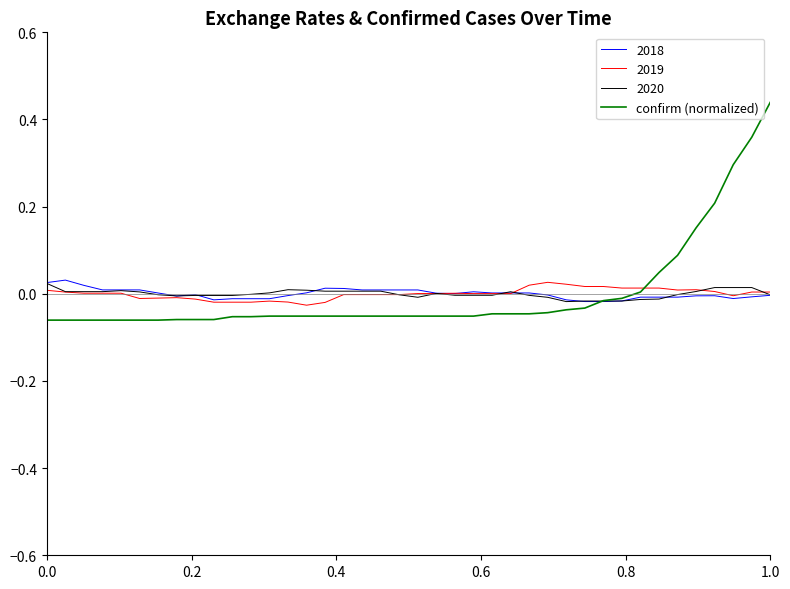

Which series has the widest spread of values?

confirm (normalized)